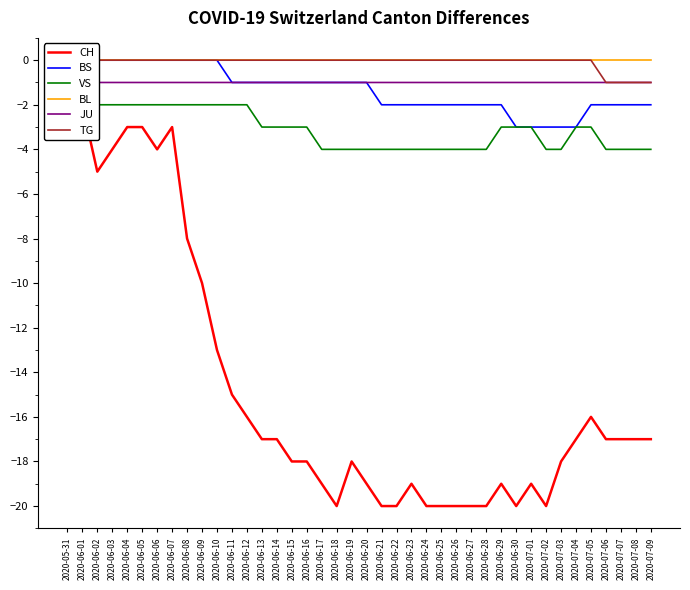

Rank the series at 2020-06-26 from lowest to highest value.

CH, VS, BS, JU, BL, TG